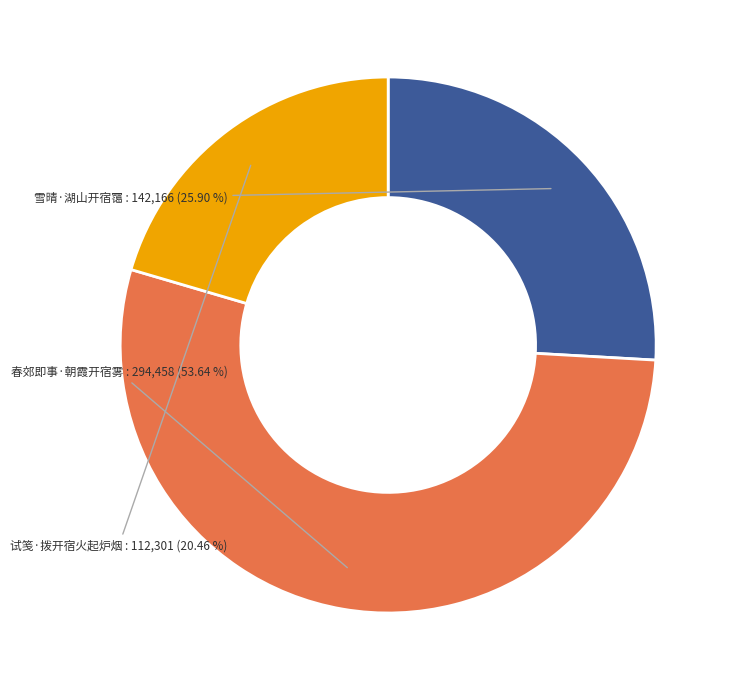

To the nearest percent, what is the difference between the 试笺·拨开宿火起炉烟 and 春郊即事·朝霞开宿雾 slice percentages?

33%